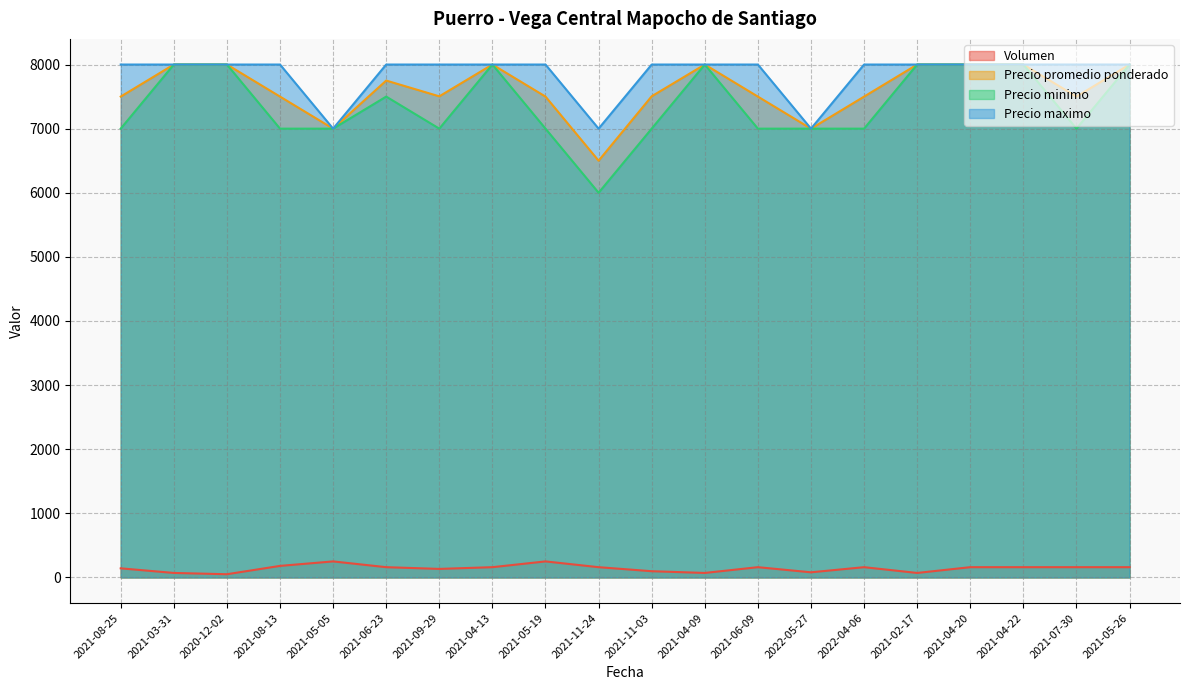

Which series has the largest total across all categories?

Precio maximo